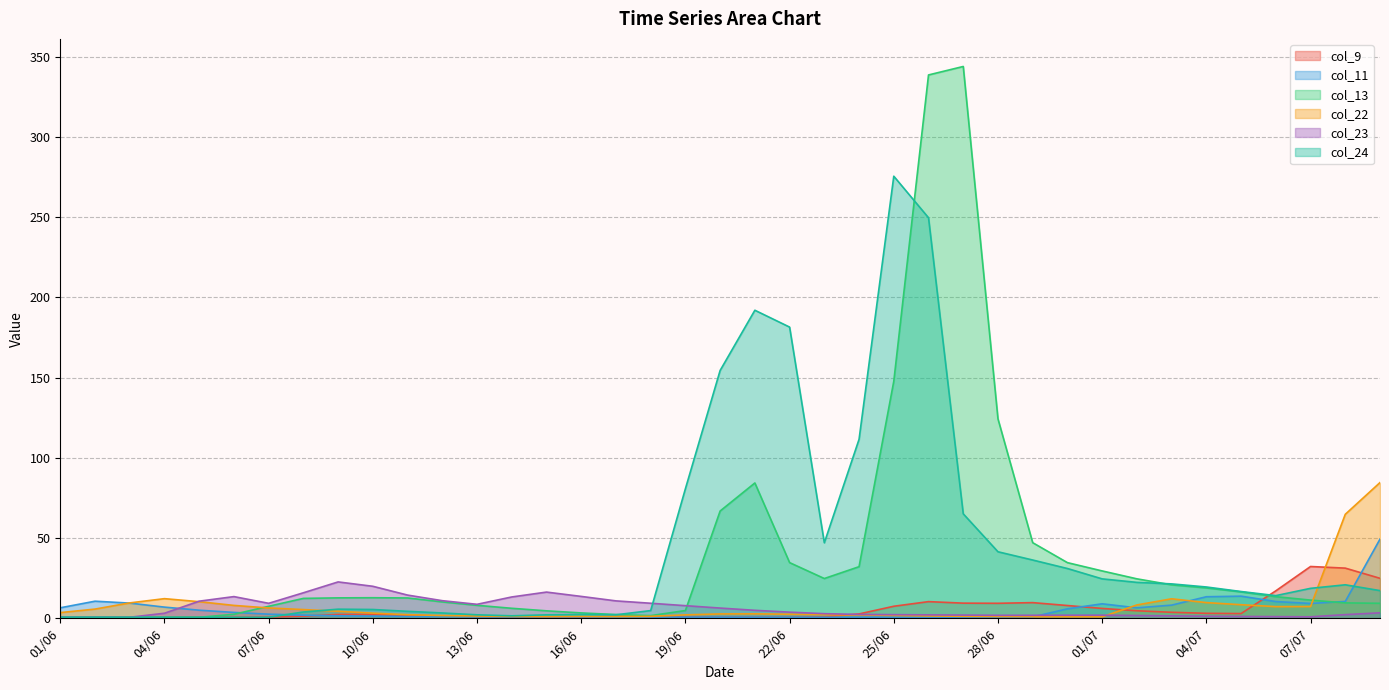

Where is the first local maximum for col_13?

10/06